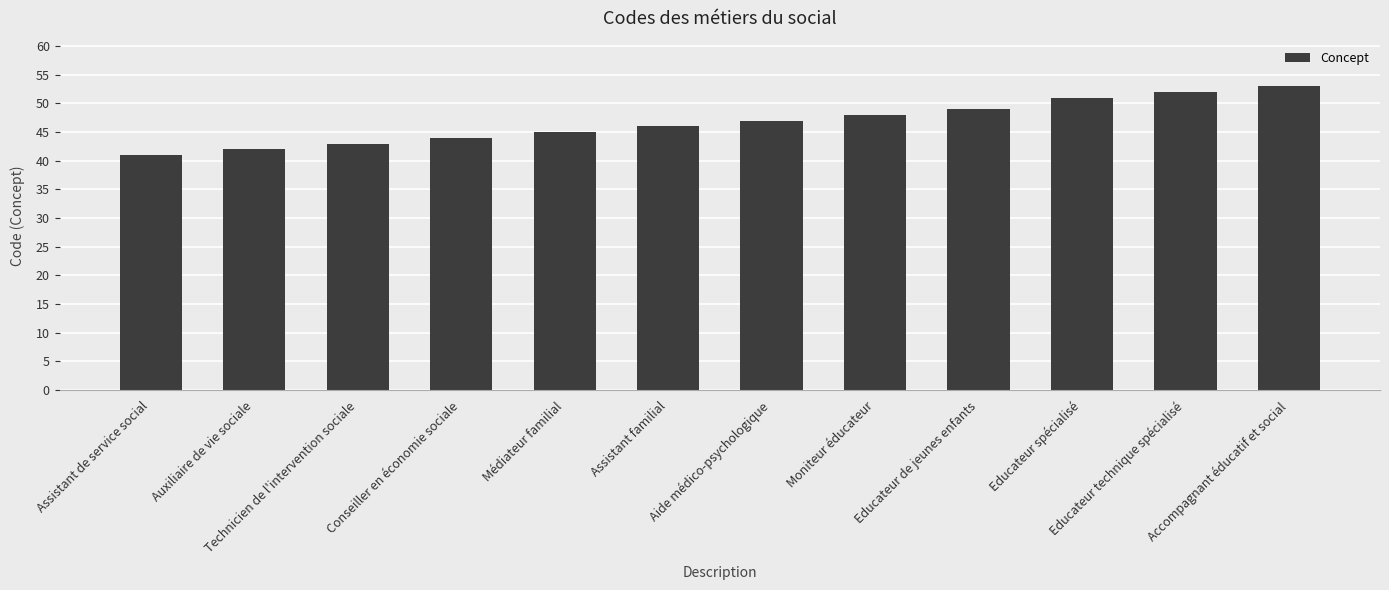

List the labels in order of value, largest first.

Accompagnant éducatif et social, Educateur technique spécialisé, Educateur spécialisé, Educateur de jeunes enfants, Moniteur éducateur, Aide médico-psychologique, Assistant familial, Médiateur familial, Conseiller en économie sociale, Technicien de l'intervention sociale, Auxiliaire de vie sociale, Assistant de service social